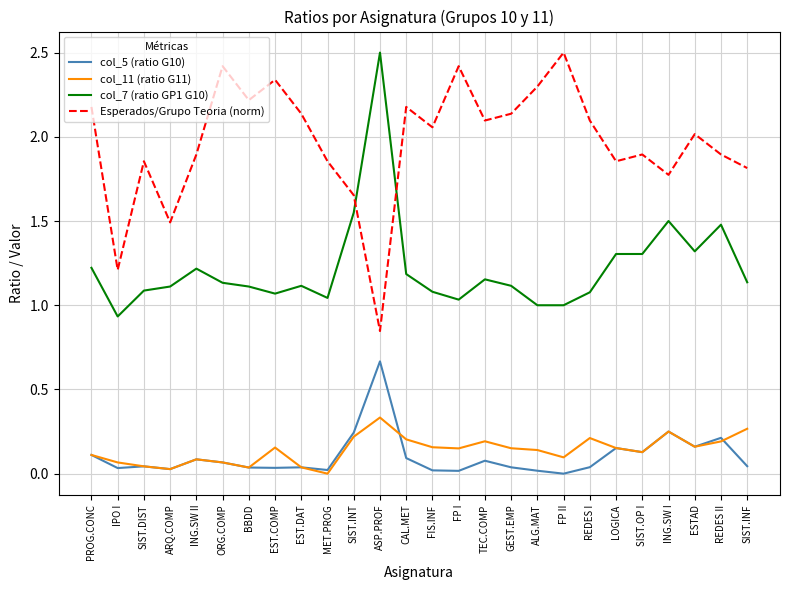

Read the Esperados/Grupo Teoria (norm) value at ESTAD.

2.0